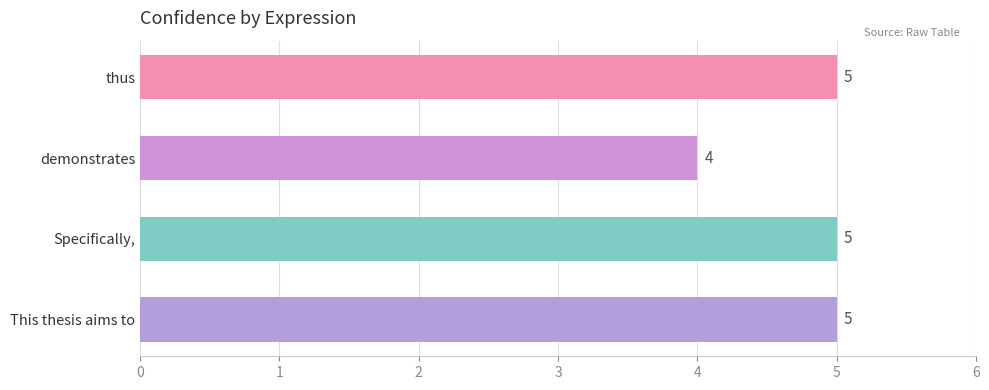

How many values are between 5 and 6?

3